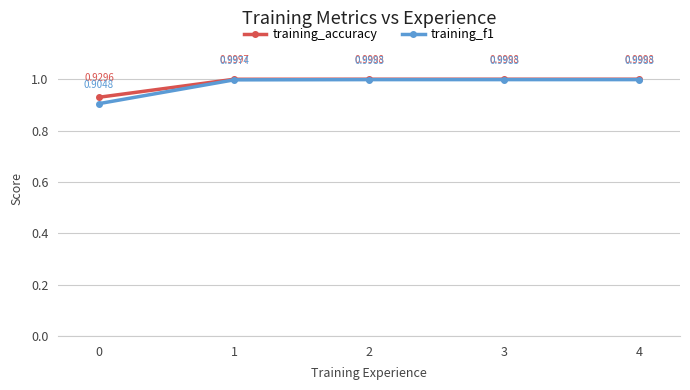

At how many categories does at least one series exceed 0?

5